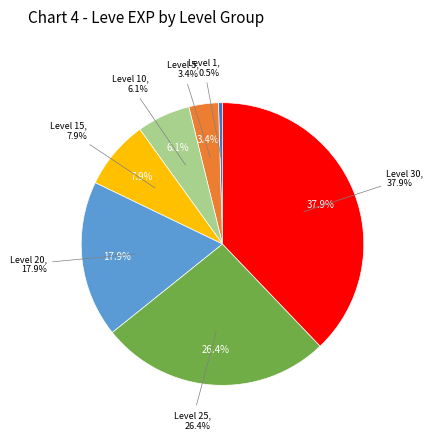

Which category has the smallest portion of the pie?

Level 1